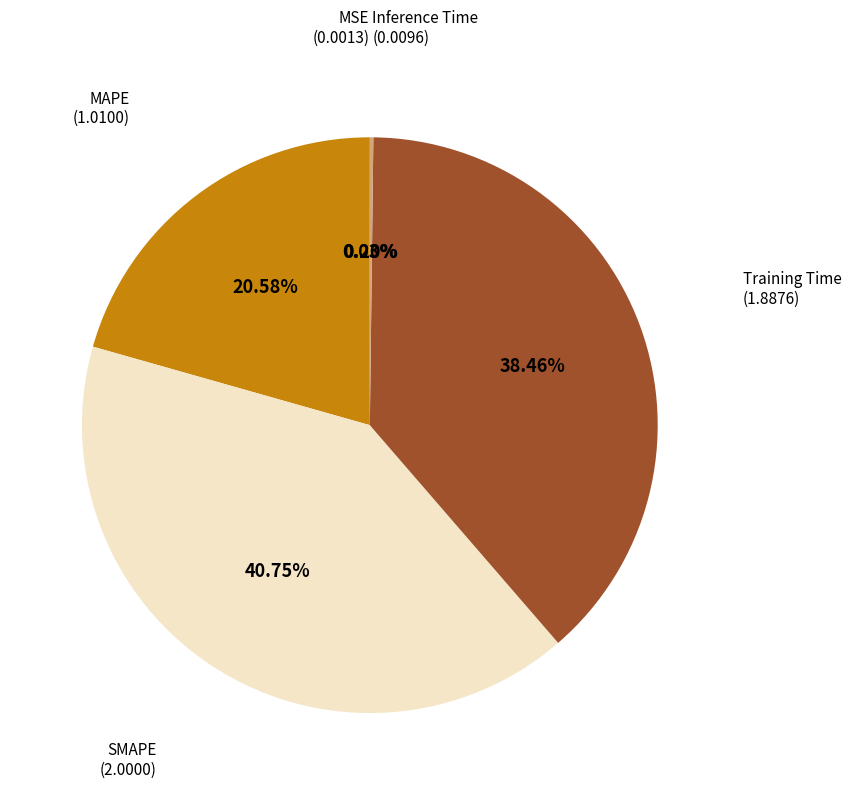

Is there any slice that represents more than half of the pie?

No